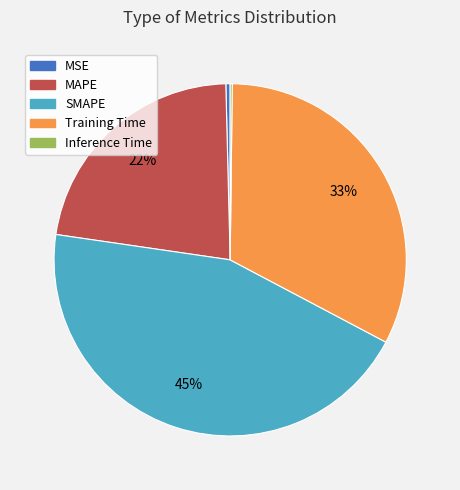

Between MSE and SMAPE, which is larger?

SMAPE